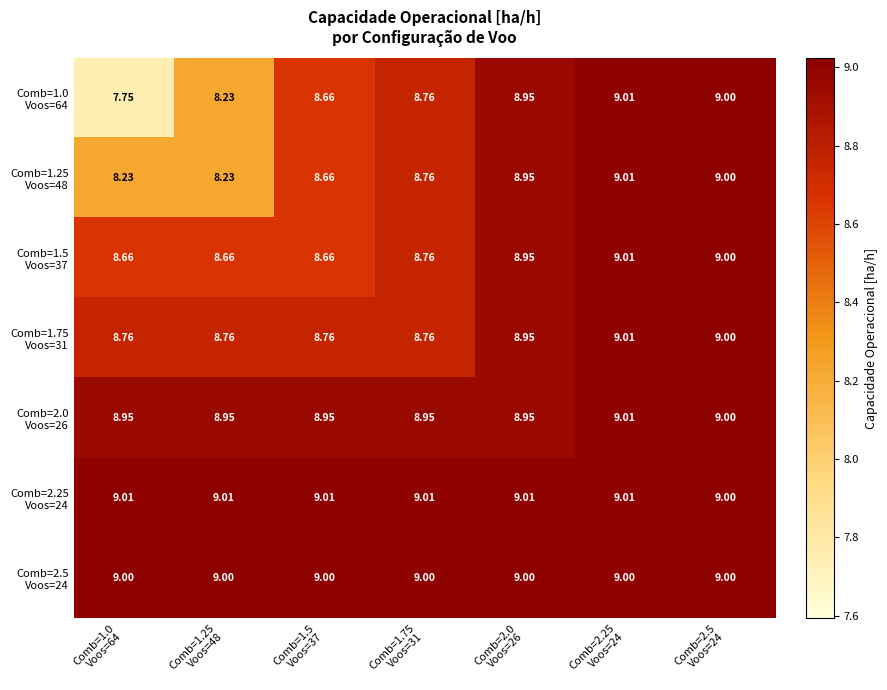

How many data points in Comb=1.0 Voos=64 are above 8?

6